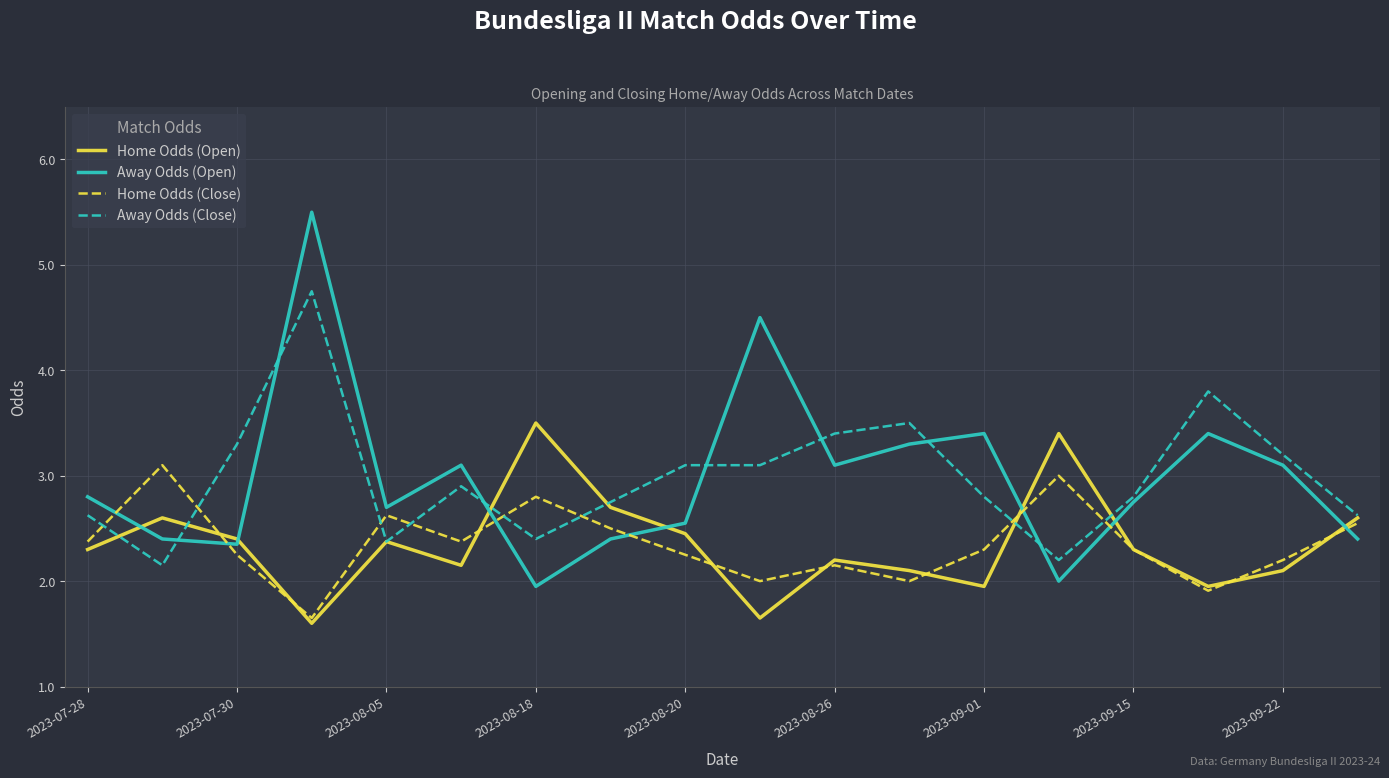

What are all the series names shown in the legend?

Home Odds (Open), Away Odds (Open), Home Odds (Close), Away Odds (Close)